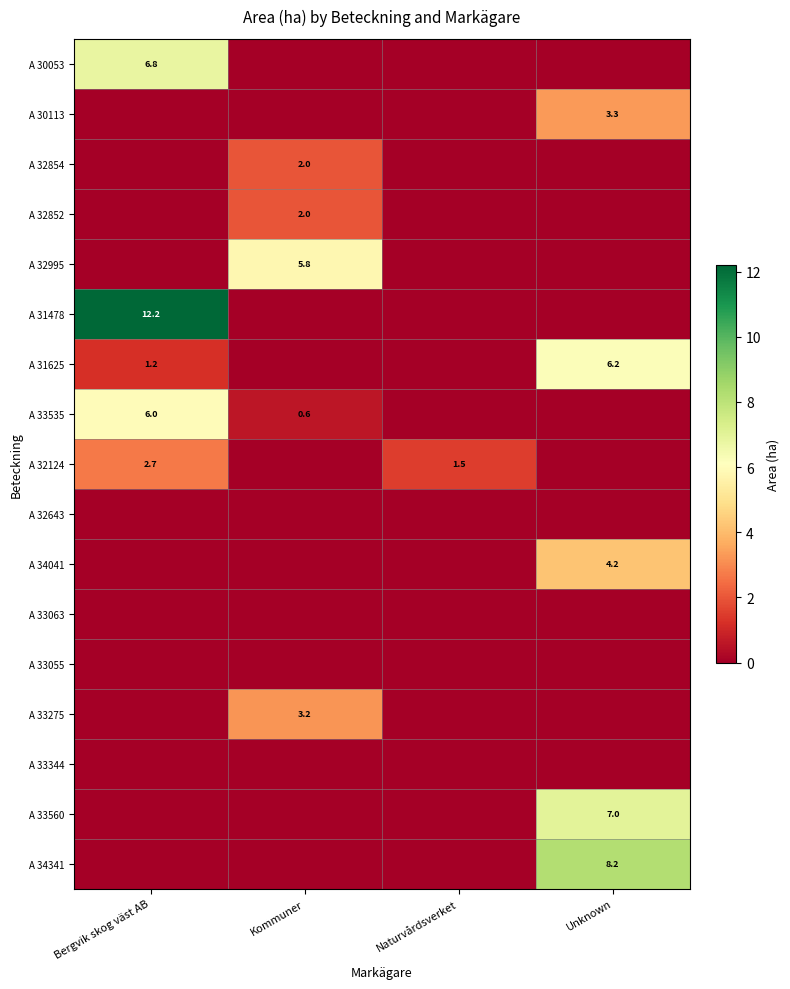

True or false: A 33535 has a value of 1.7 at Bergvik skog väst AB.

False